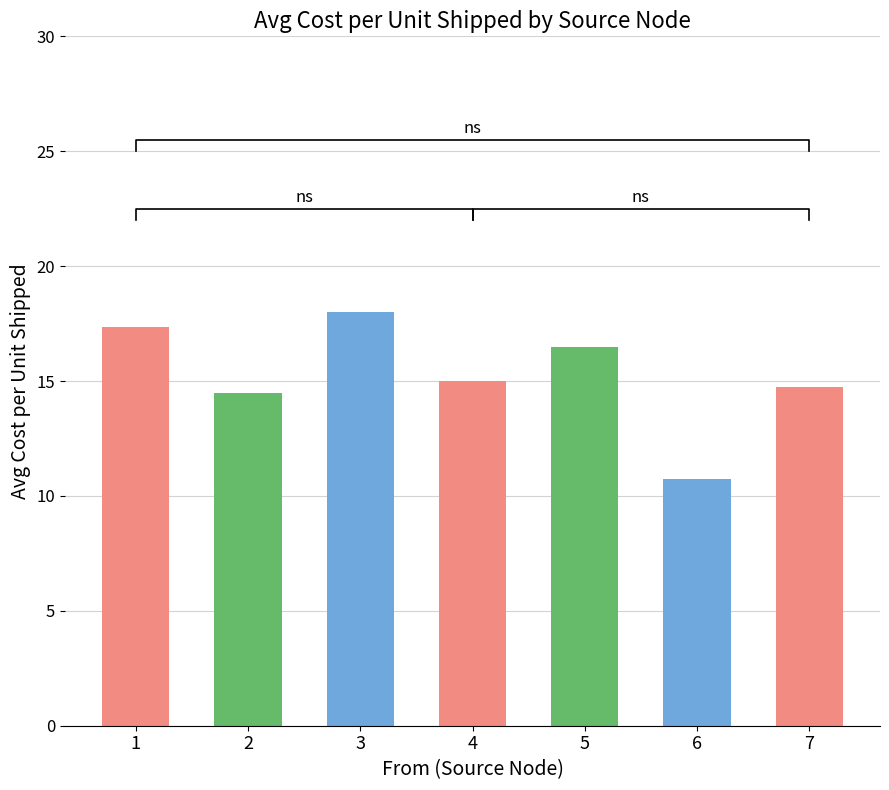

What is the difference between the values at 6 and 4?

4.2